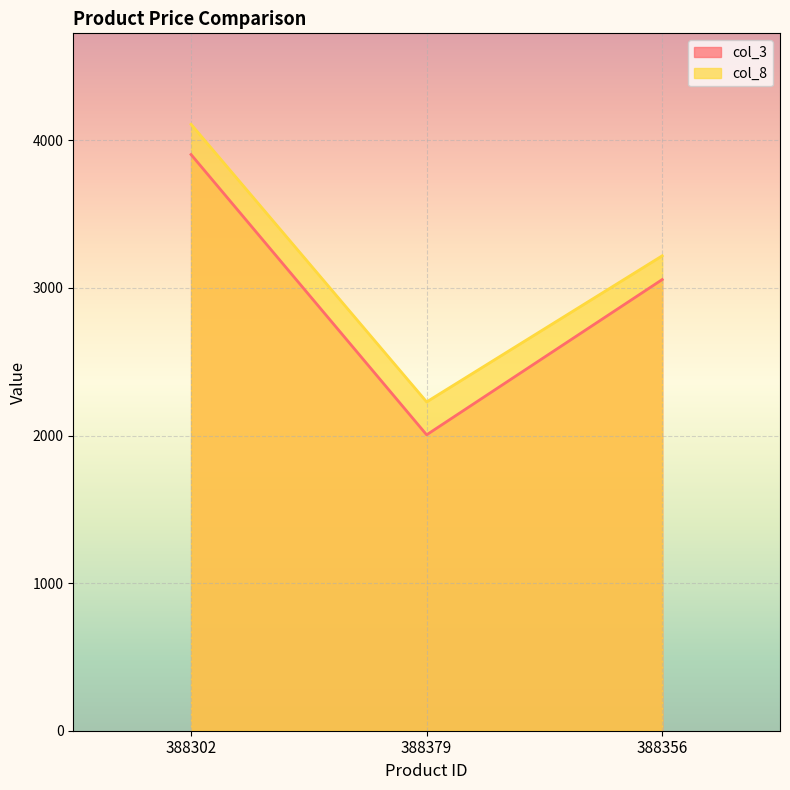

How many data points in col_8 are above 3218?

1